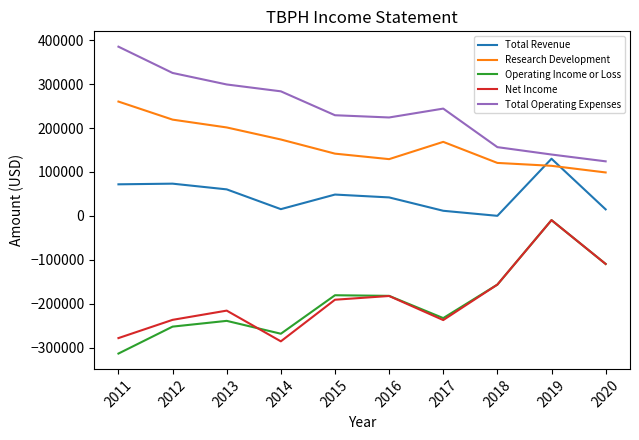

What is the greatest value displayed?

385100